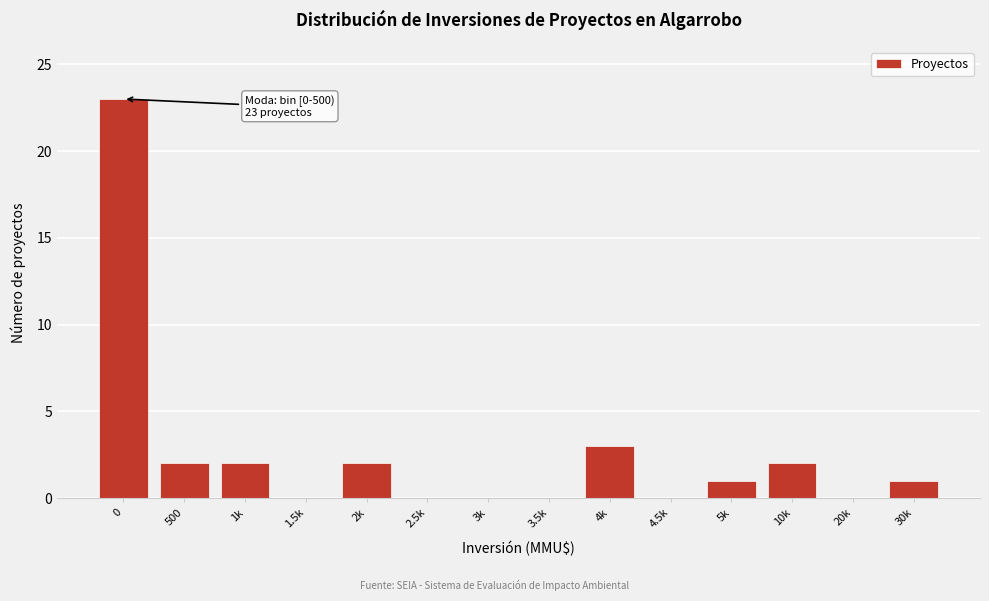

Reading left to right, transcribe all the data shown in this chart.

0=23	500=2	1k=2	1.5k=0	2k=2	2.5k=0	3k=0	3.5k=0	4k=3	4.5k=0	5k=1	10k=2	20k=0	30k=1